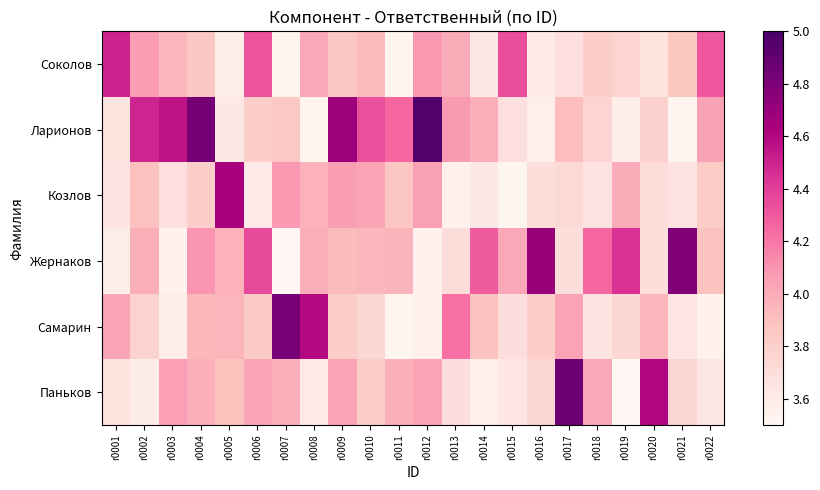

What is the greatest value displayed?

5.0